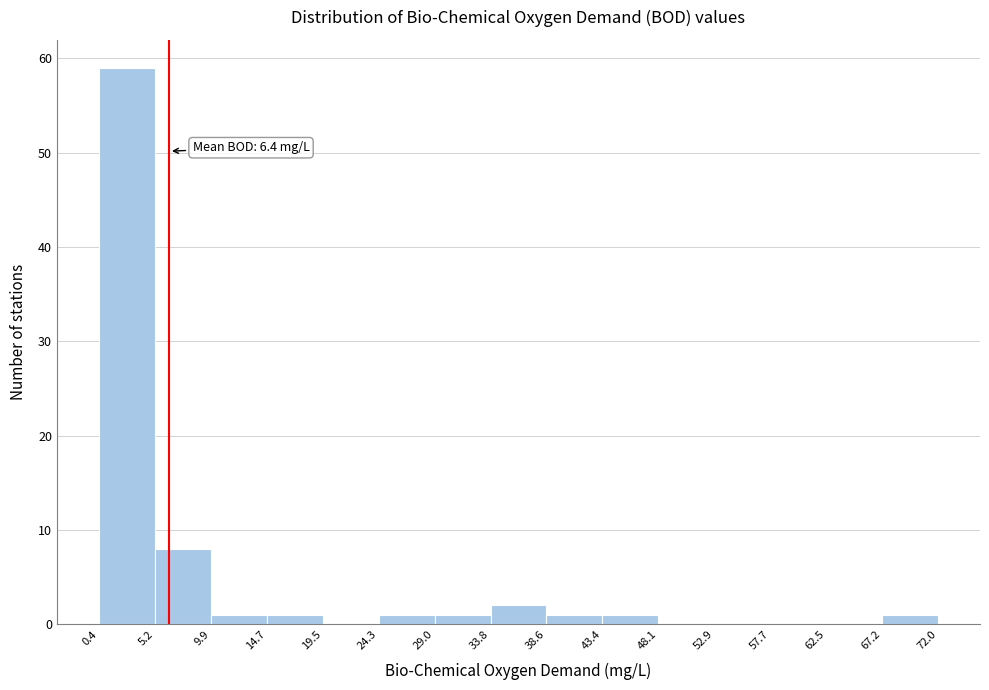

Over which range of the x-axis is the bar tallest?

0.4 to 5.2